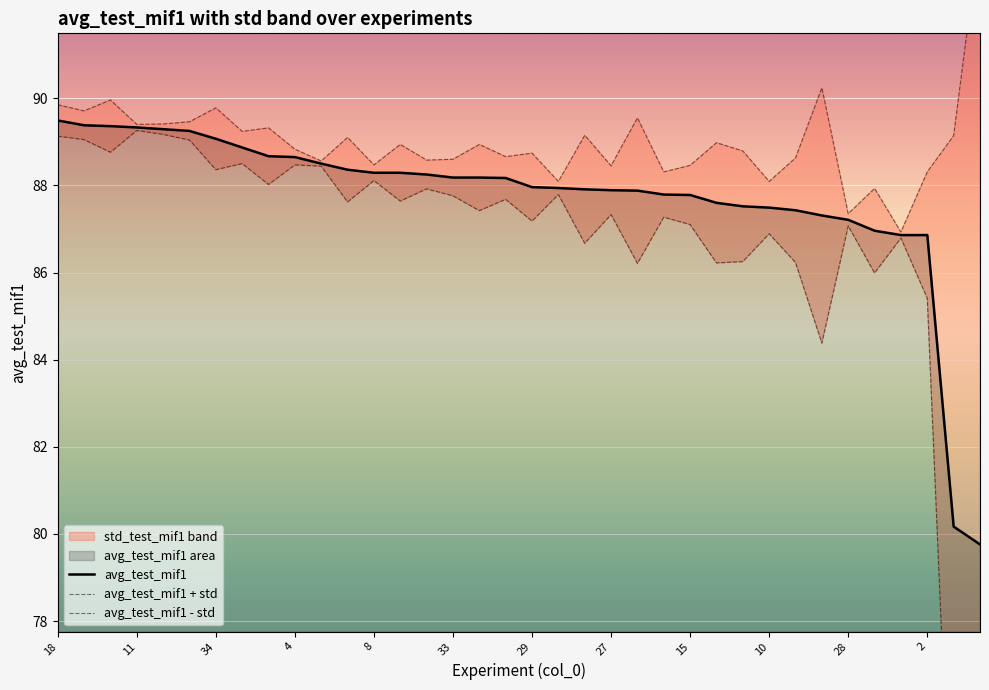

At which category does the chart reach its peak across all series?

35